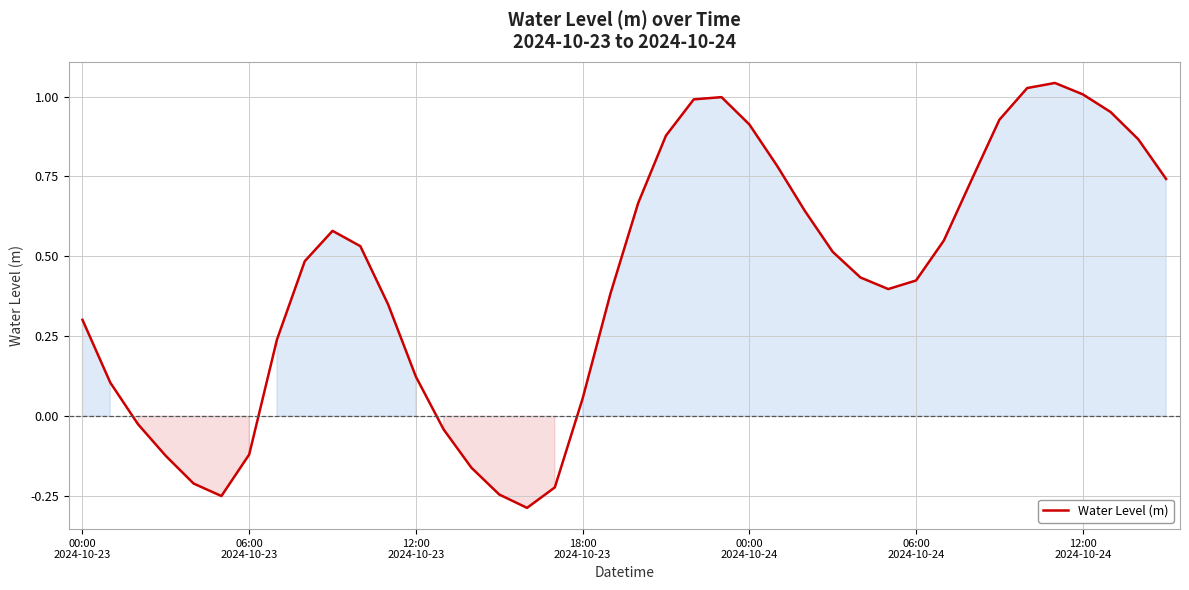

What is the difference between the maximum and minimum values?

1.3